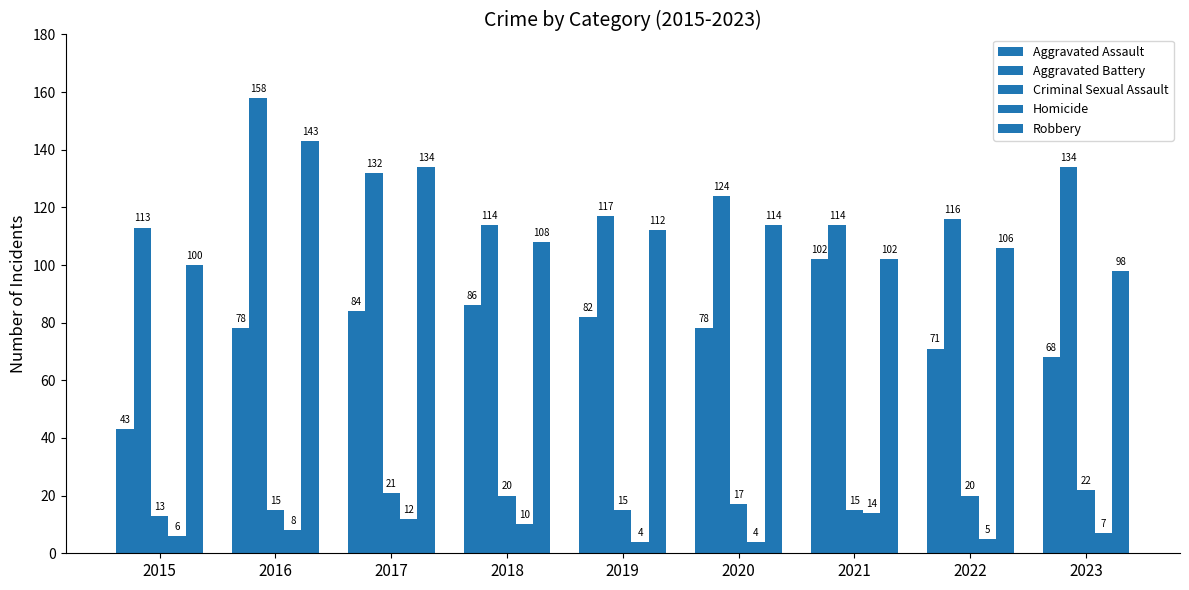

Which series has the widest spread of values?

Aggravated Assault